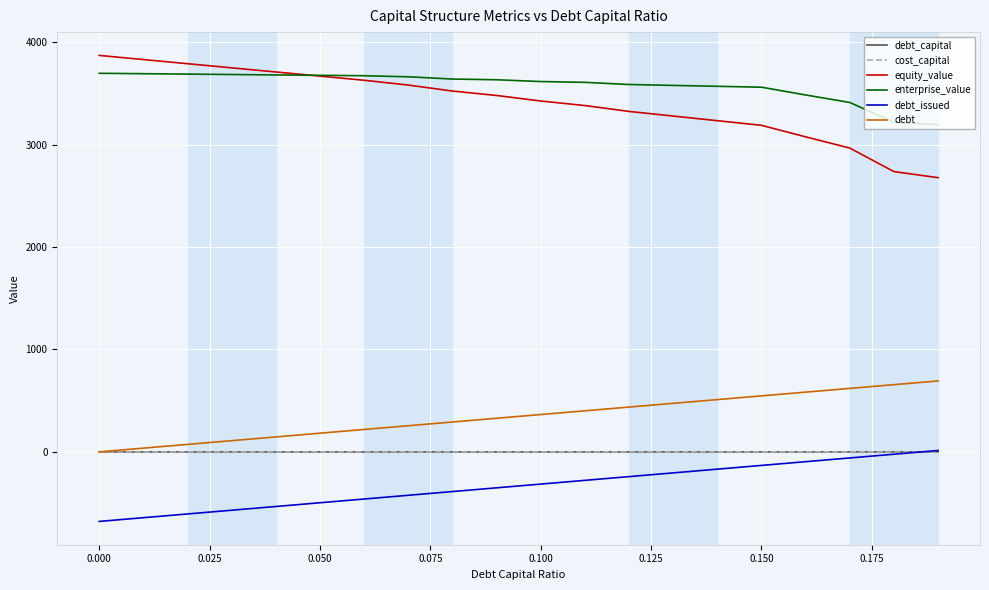

At how many categories does at least one series exceed 1366?

20